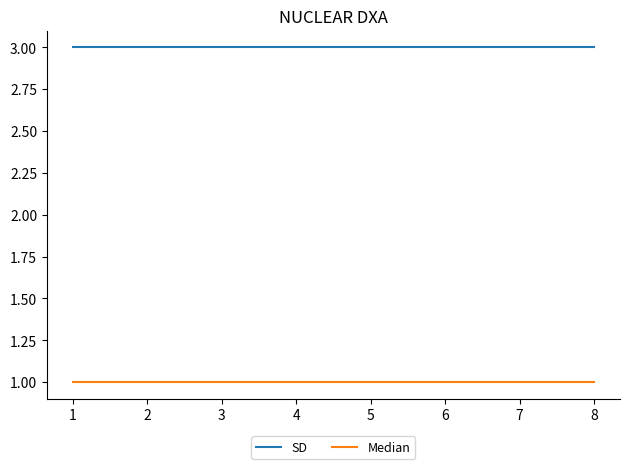

List the series in order of their peak value, lowest first.

Median, SD